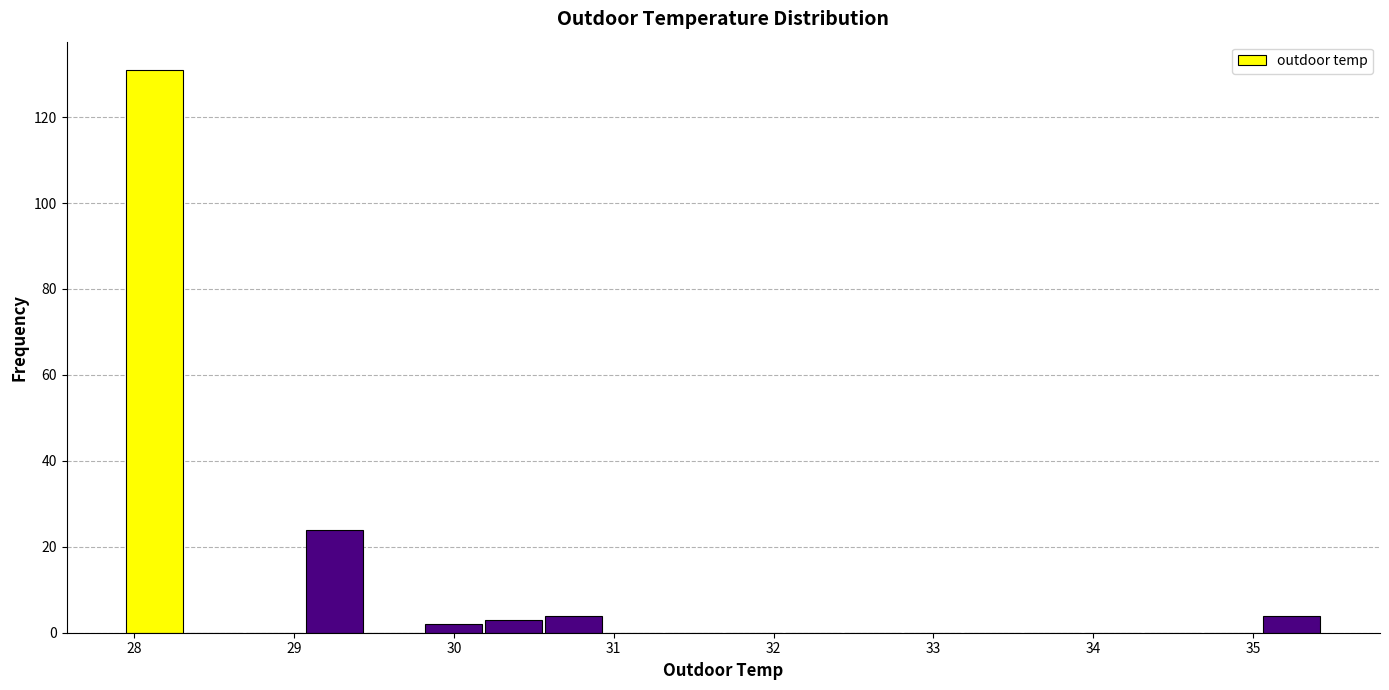

Read against the x-axis, roughly where is the centre of the tallest bar?

28.1